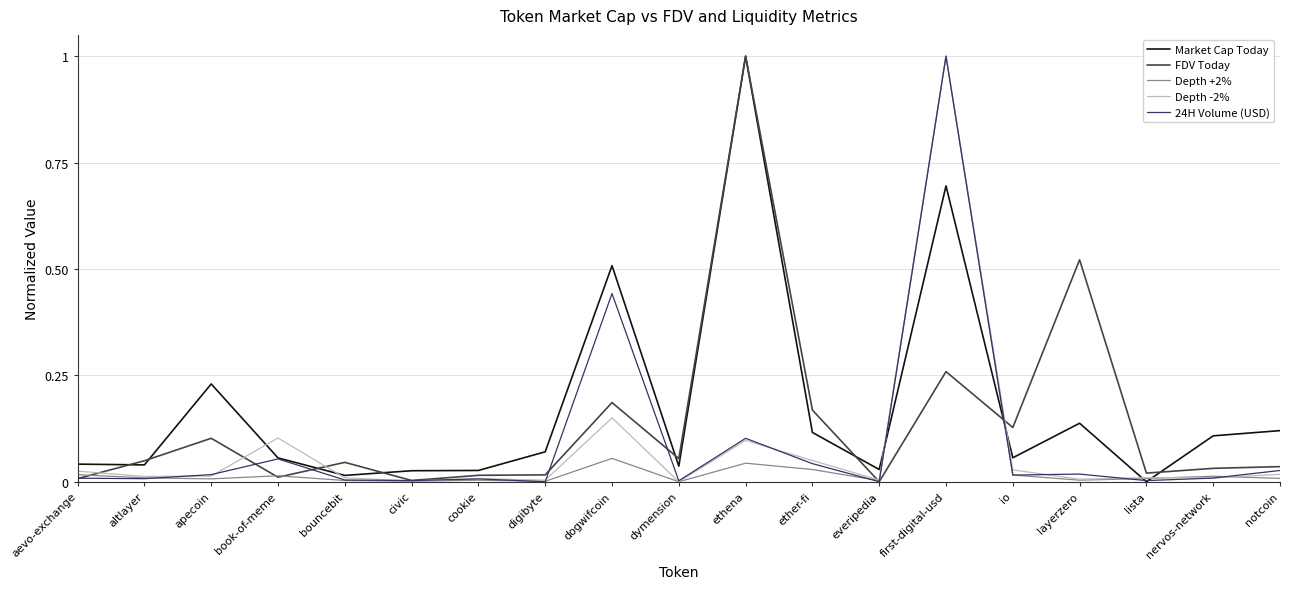

What is the spread (max minus min) of values at ethena?

1.0